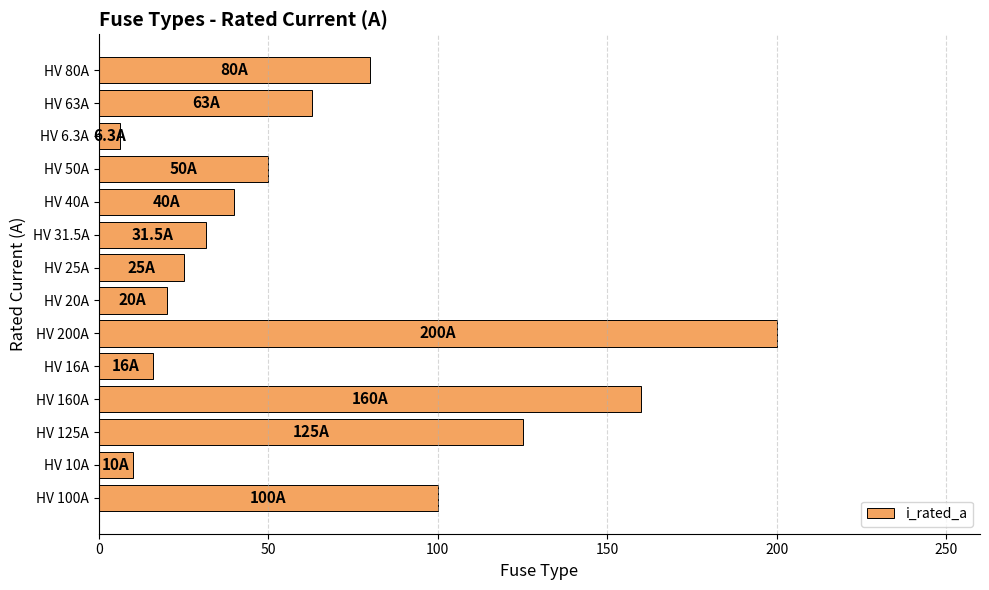

Which has a higher value, HV 125A or HV 63A?

HV 125A